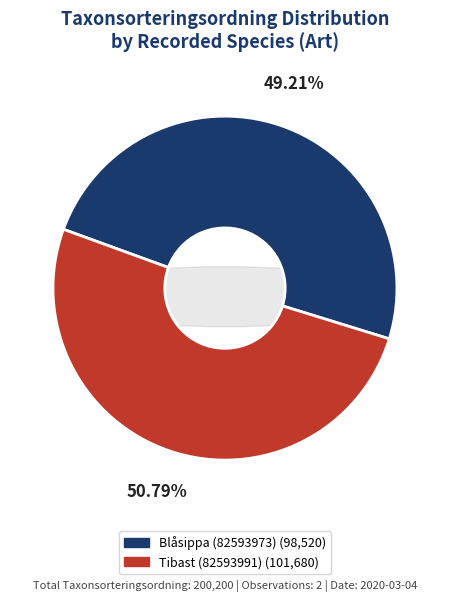

How many slices are in this pie chart?

2